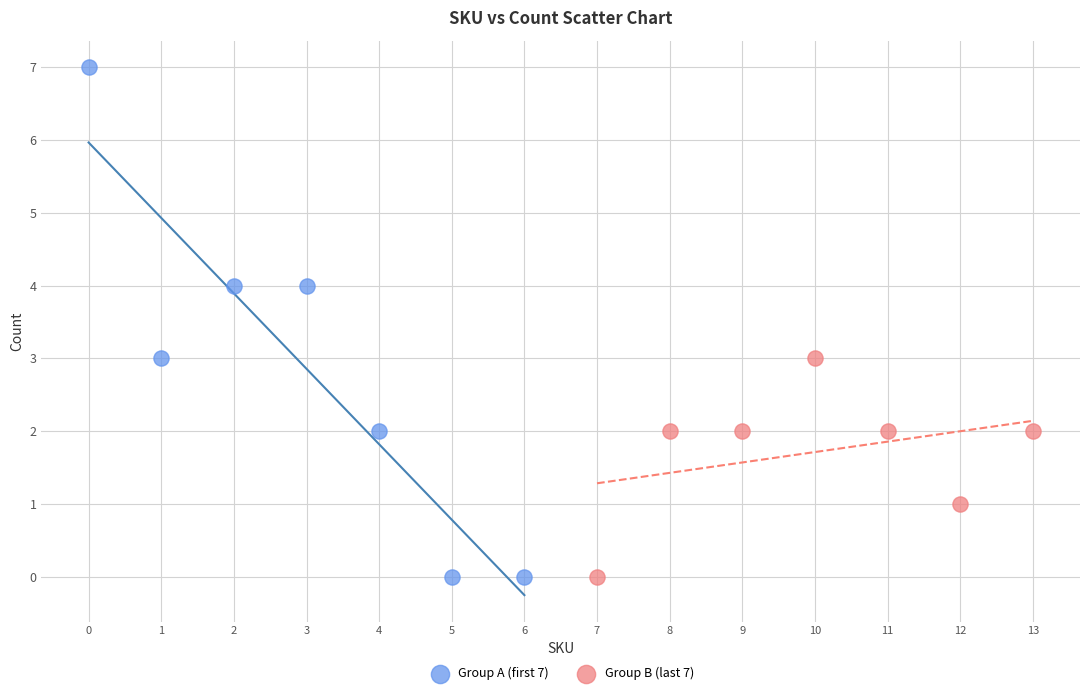

Which series has the widest spread of Y values?

Group A (first 7)